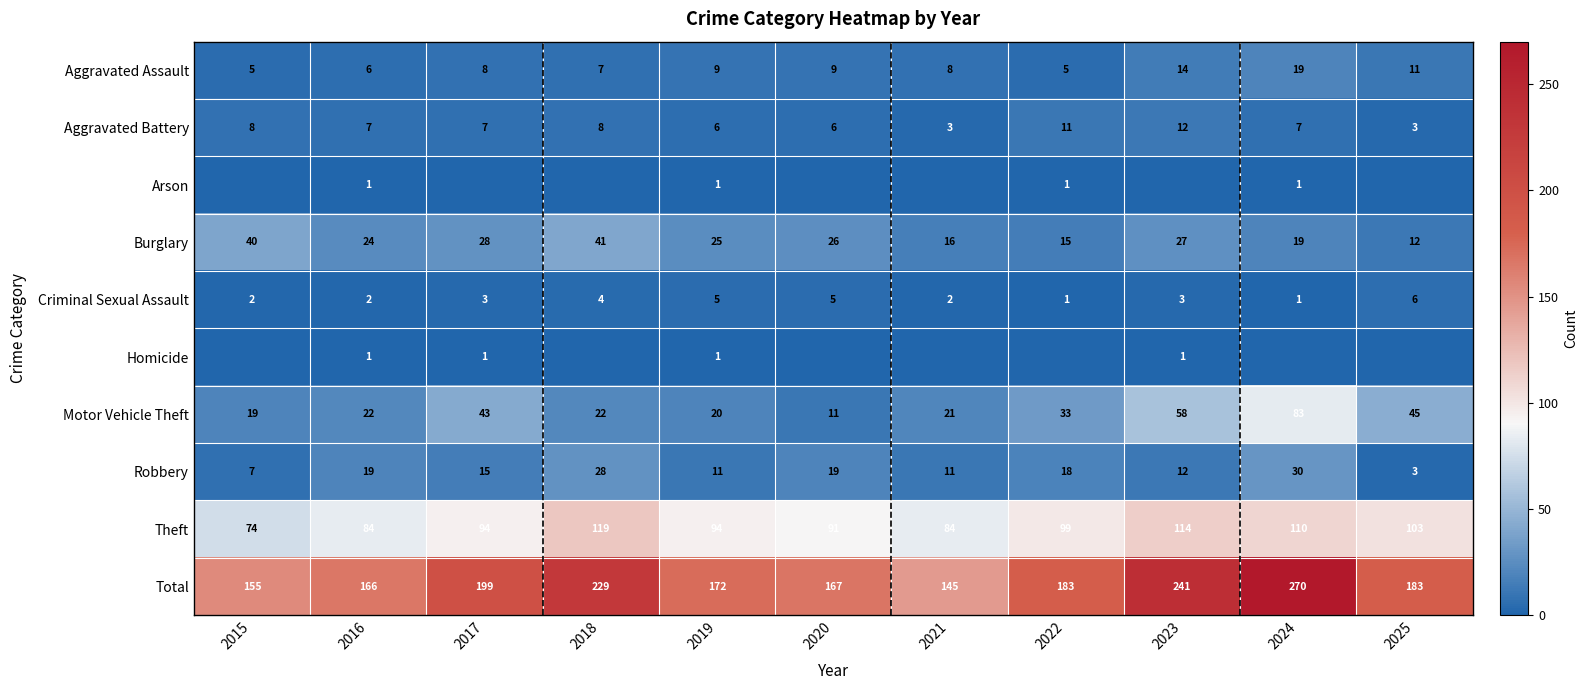

What is the sum of all Robbery values?

173